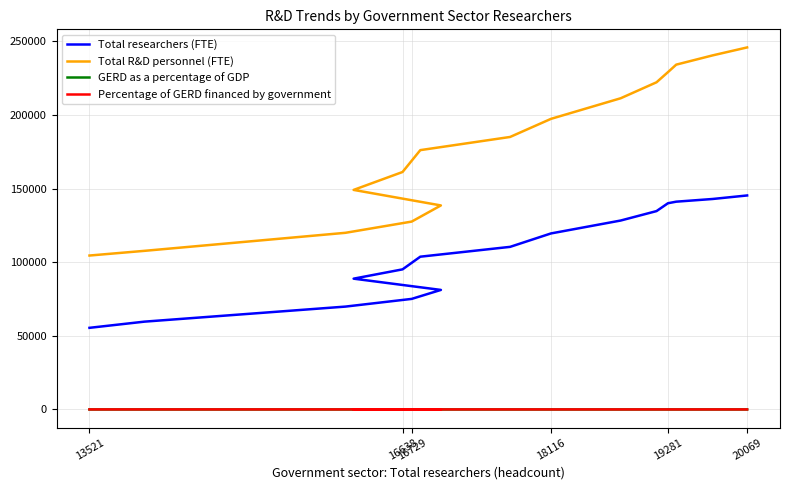

Reading right to left, extract all data points from this chart.

Total researchers (FTE): 145380.8	142983.1	141159.1	140102.3	134762.2	128347.3	119583.1	110461.4	103785.6	95176.1	88859.0	81208.8	75110.7	69886.7	59656.4	55460.5
Total R&D personnel (FTE): 245941.2	240527.9	234248.5	229167.1	222268.6	211412.8	197417.4	185122.7	176176.7	161314.1	149153.9	138604.2	127628.2	120012.7	107756.6	104567.6
GERD as a percentage of GDP: 3.0	3.0	3.0	3.0	2.9	2.8	2.8	2.7	2.5	2.4	2.3	2.3	2.2	2.1	2.0	1.9
Percentage of GERD financed by government: 21.1	21.7	23.3	24.6	26.2	27.4	28.9	28.2	29.8	31.4	31.5	33.6	35.2	35.2	33.3	33.4